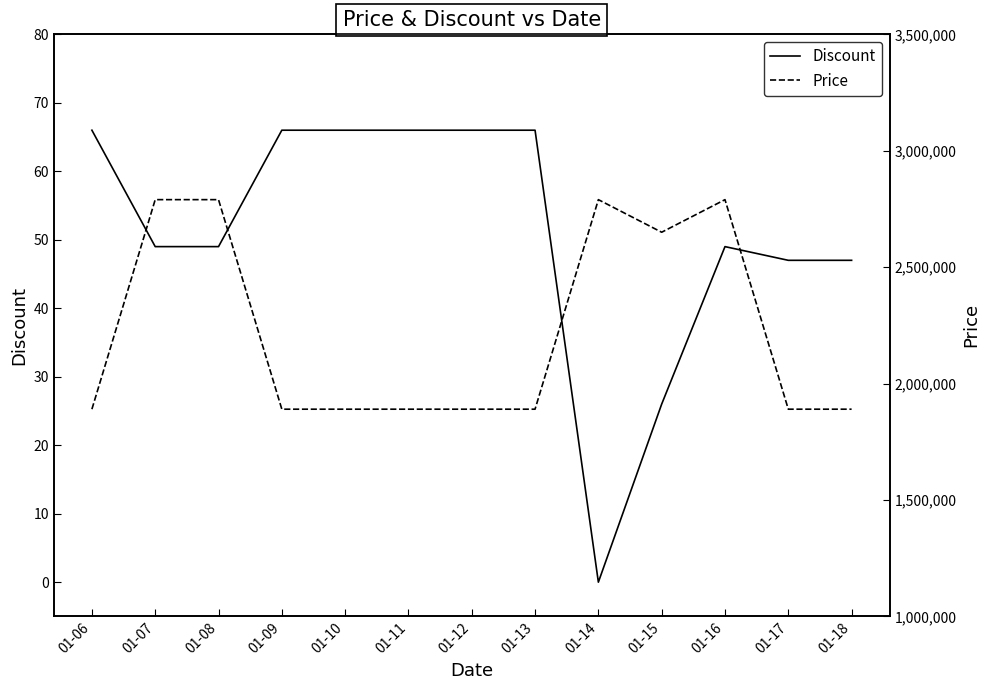

How many interior local peaks does the Price series have?

2